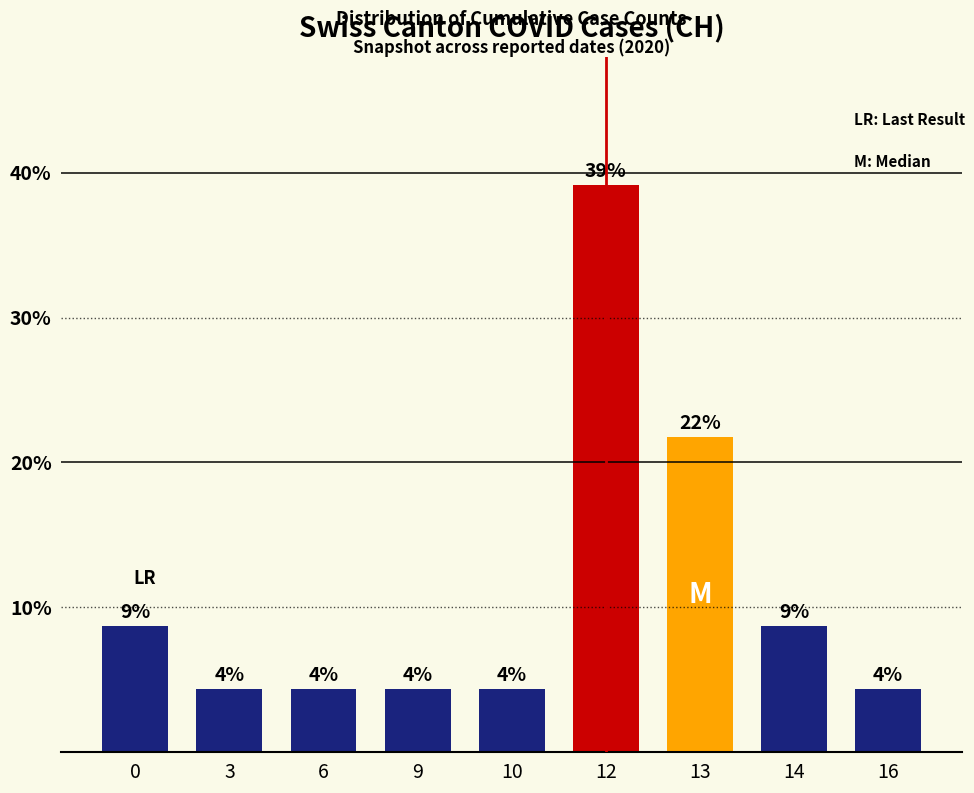

Reading left to right, extract all data points from this chart.

8.7	4.3	4.3	4.3	4.3	39.1	21.7	8.7	4.3